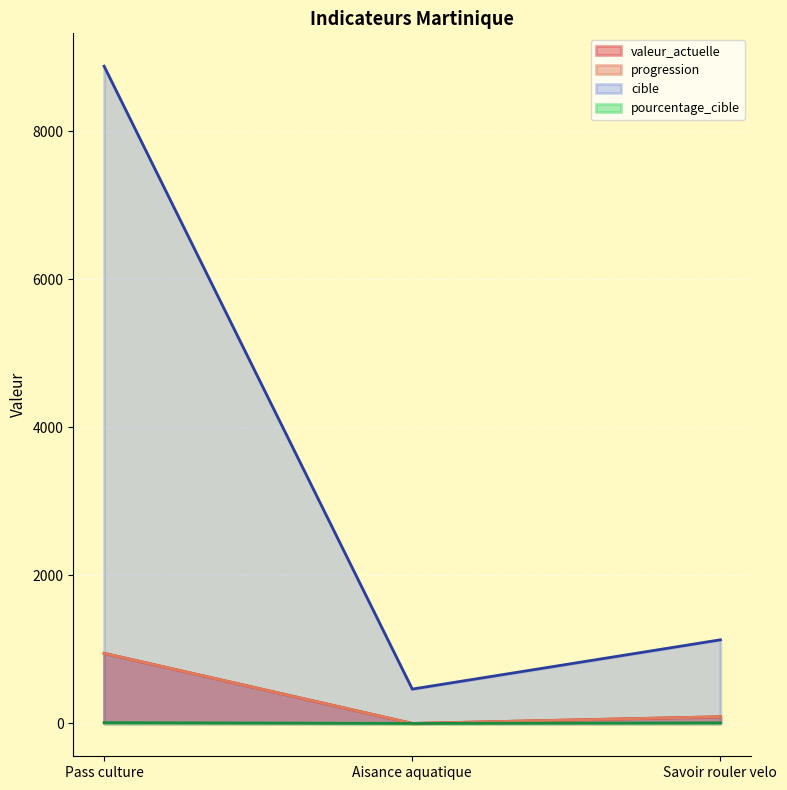

What is the average value of the cible series?

3492